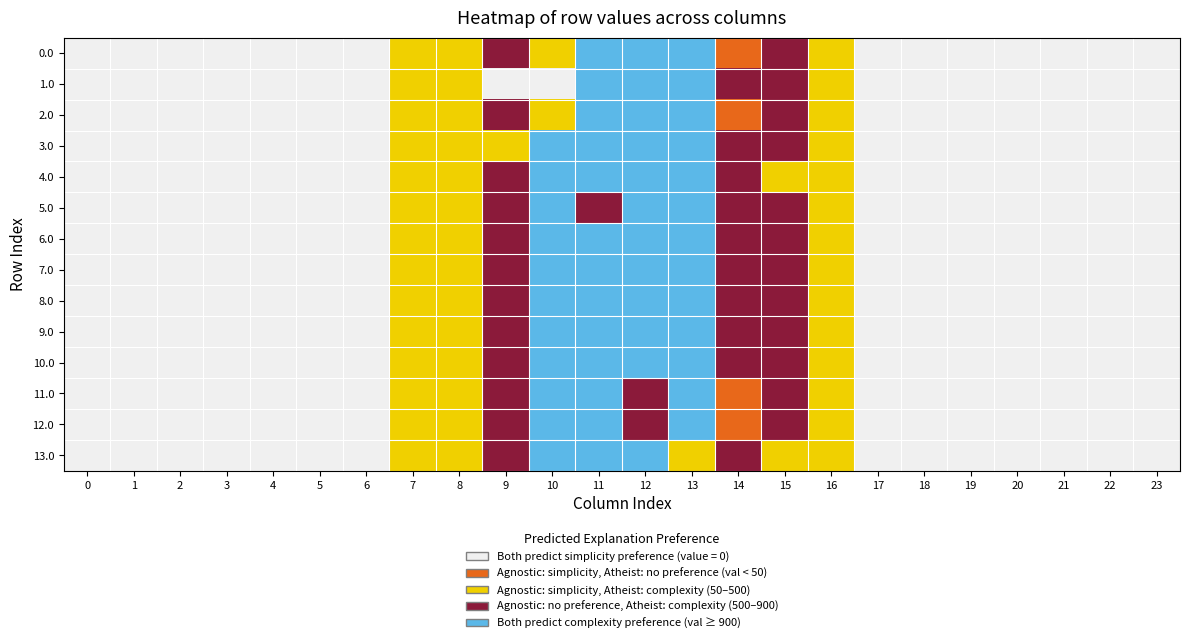

Between 3 and 11, which is larger?

11